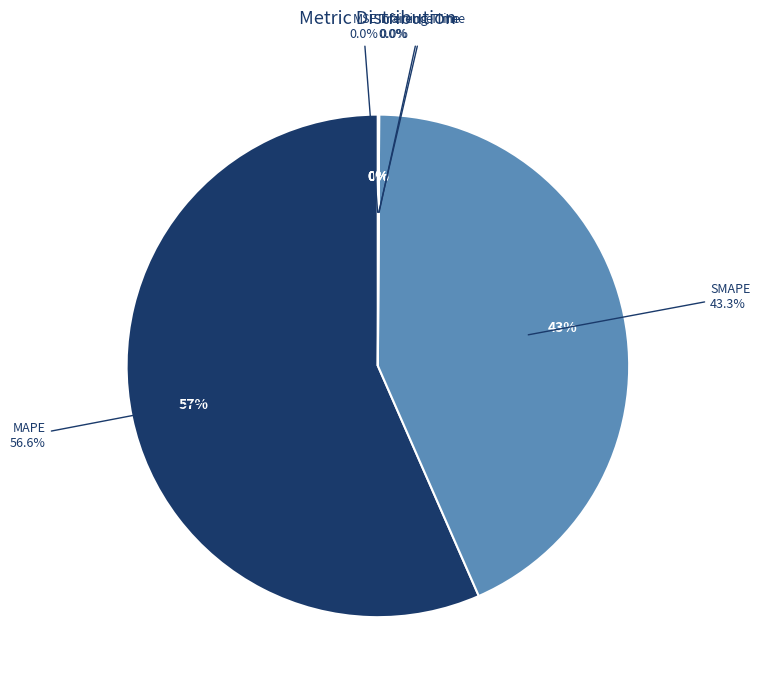

Does Inference Time represent more than half of the total?

No